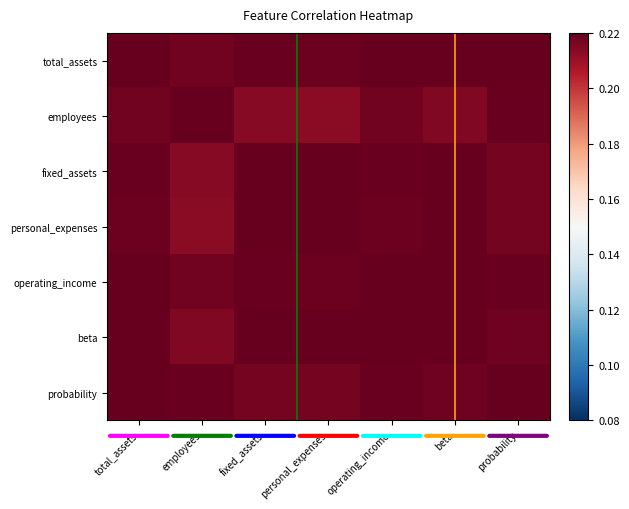

Which label corresponds to the smallest value in the chart?

personal_expenses